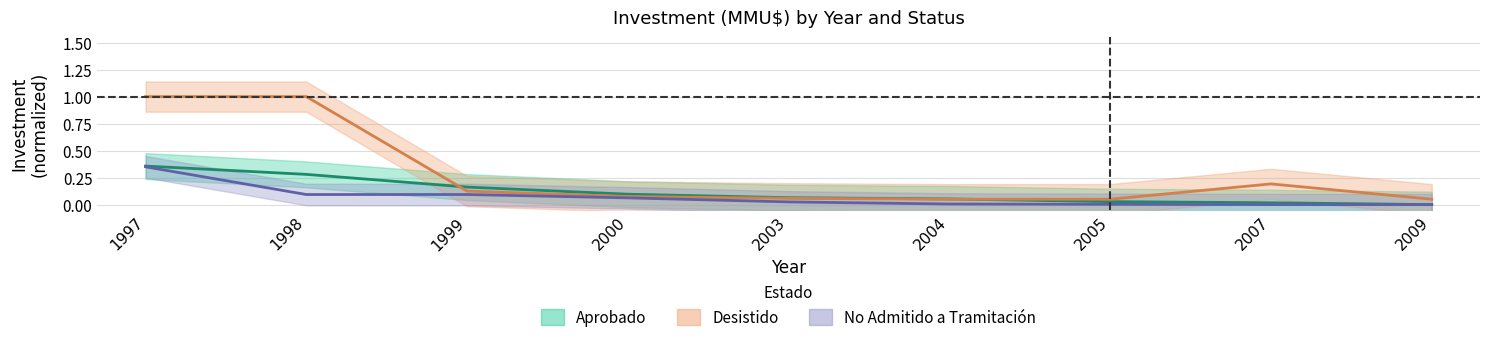

True or false: No Admitido a Tramitación and Desistido cross at least once.

False